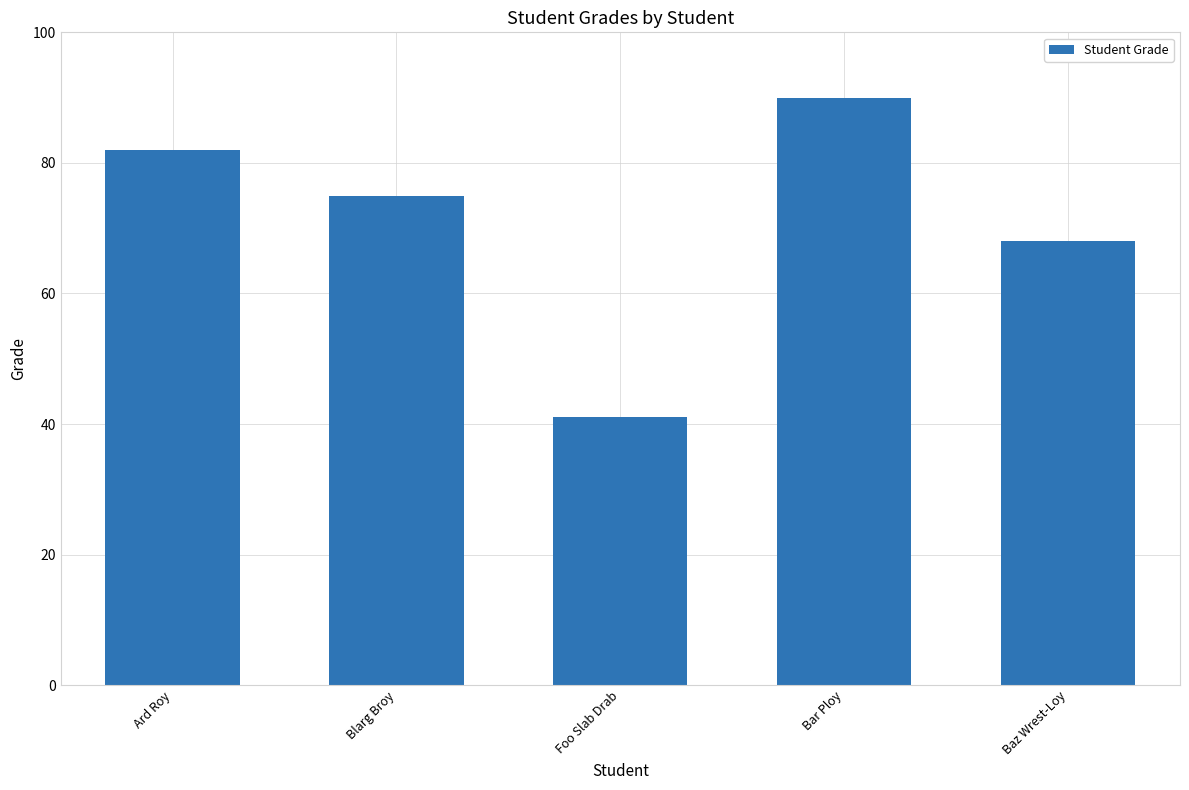

Between Bar Ploy and Baz Wrest-Loy, which is larger?

Bar Ploy